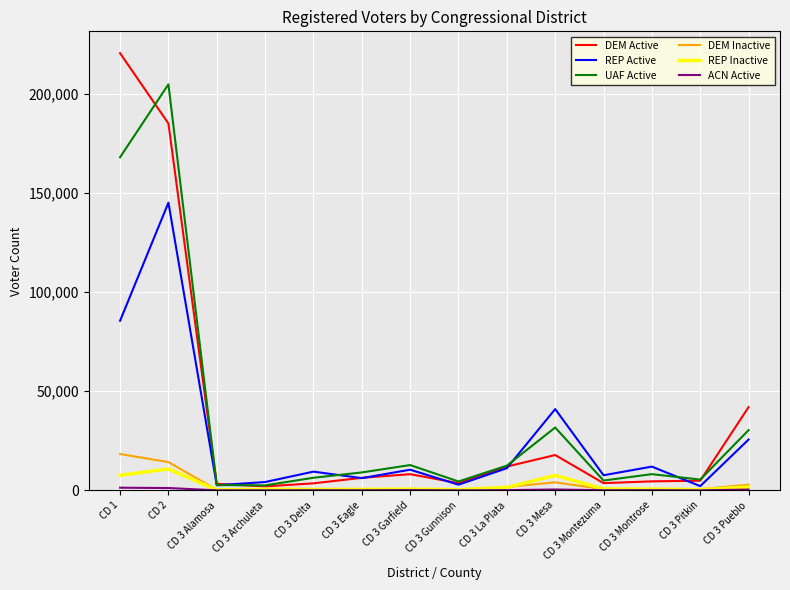

Is the value of DEM Active at CD 3 Delta greater than the value of DEM Inactive at CD 3 Montrose?

Yes